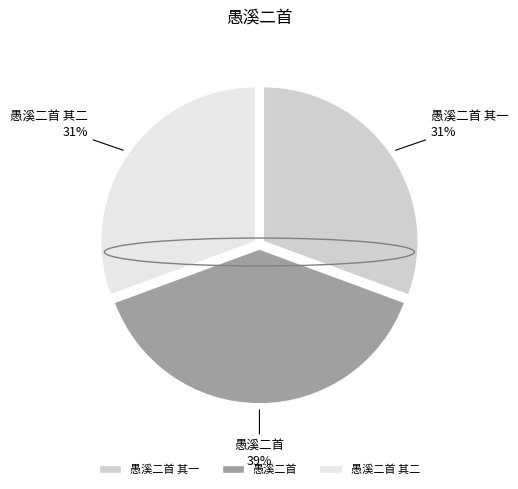

Count the number of slices in the pie.

3